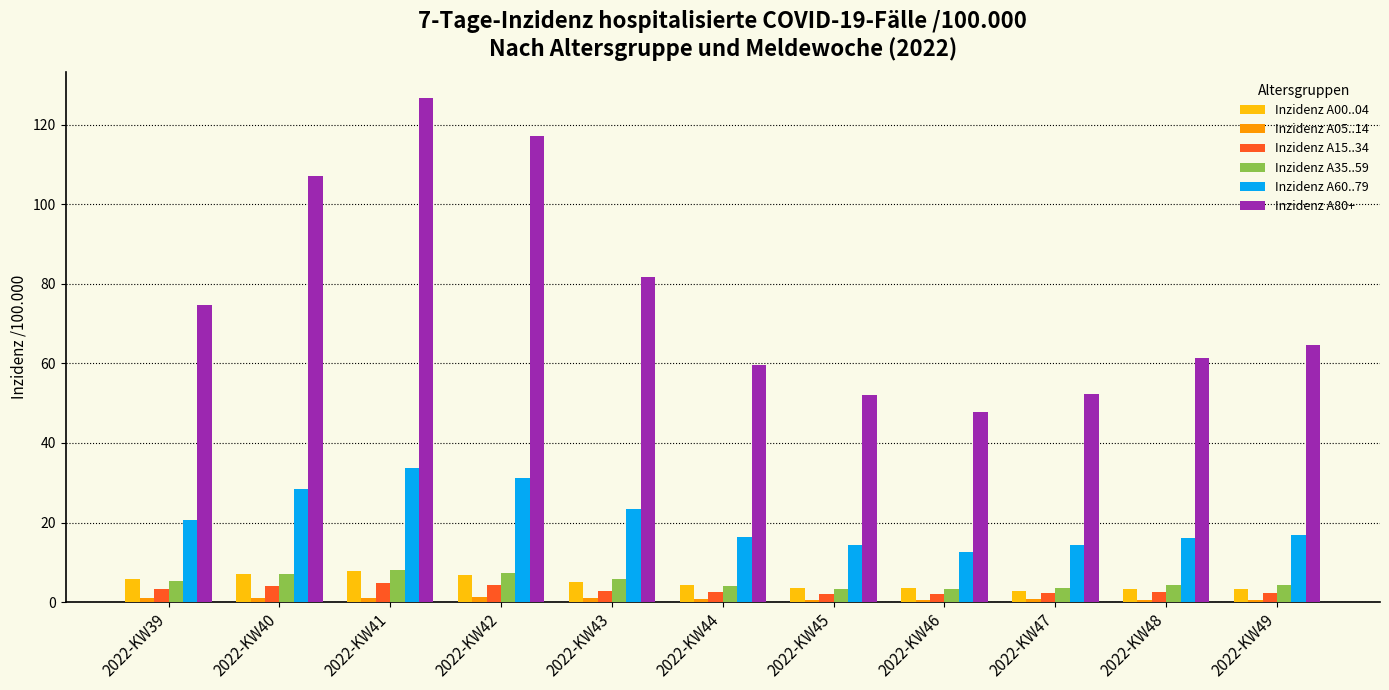

What is the lowest value of the Inzidenz A60..79 series?

12.7